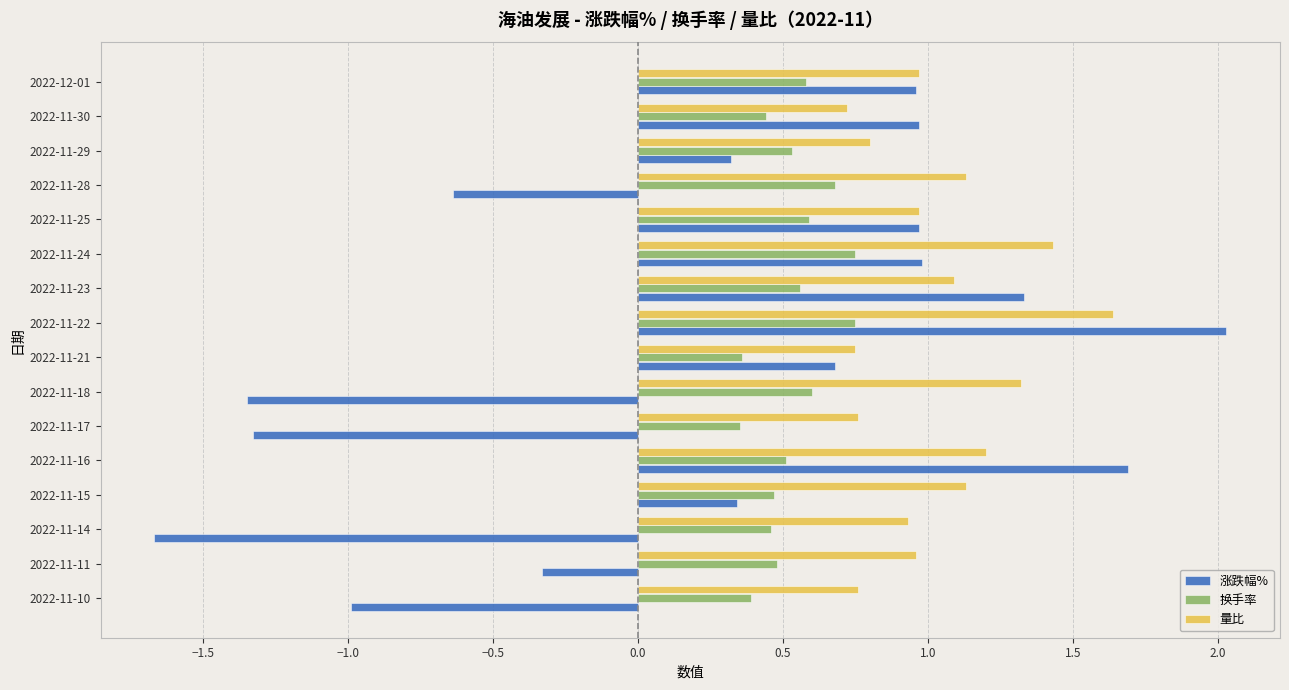

Is it true that 换手率 equals 0.1 at 2022-11-25?

False